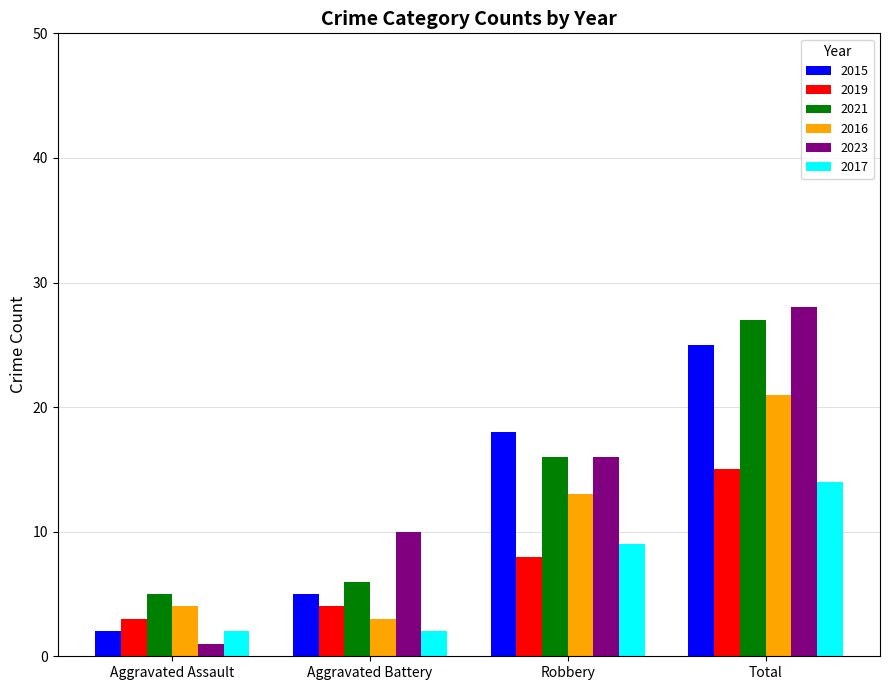

Is the value of 2016 at Robbery greater than the value of 2015 at Total?

No